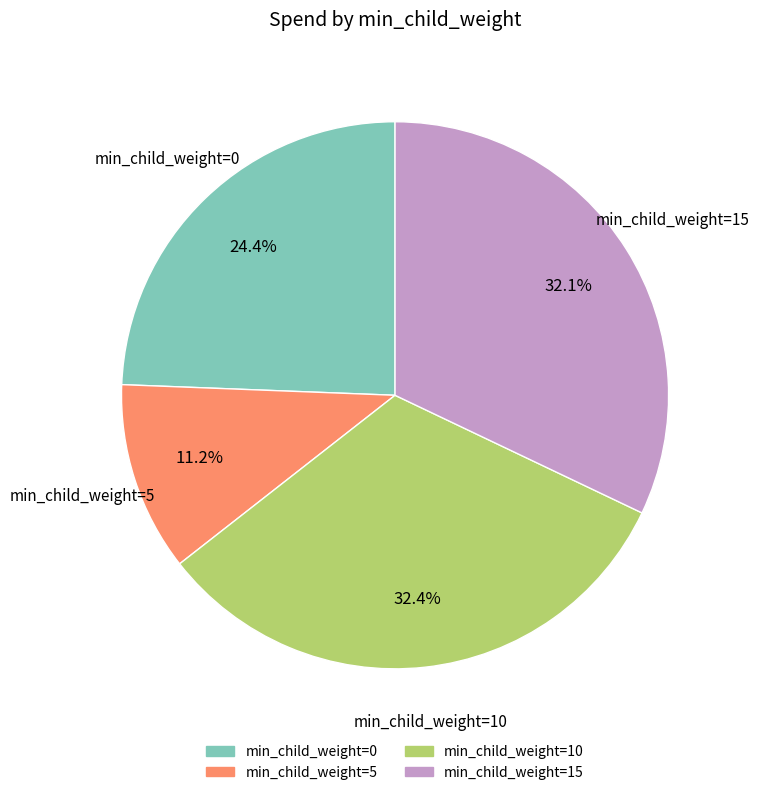

Is there a majority slice in this chart?

No